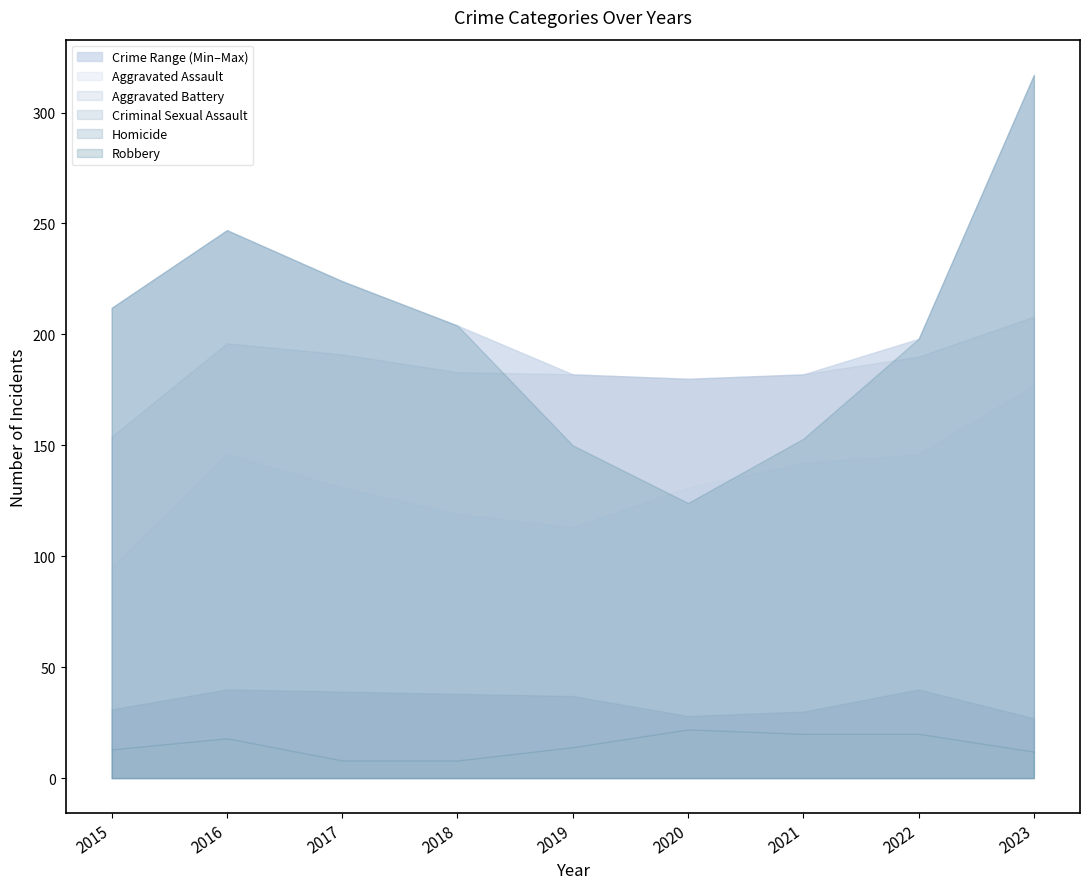

At which label is Robbery closest to 220?

2017